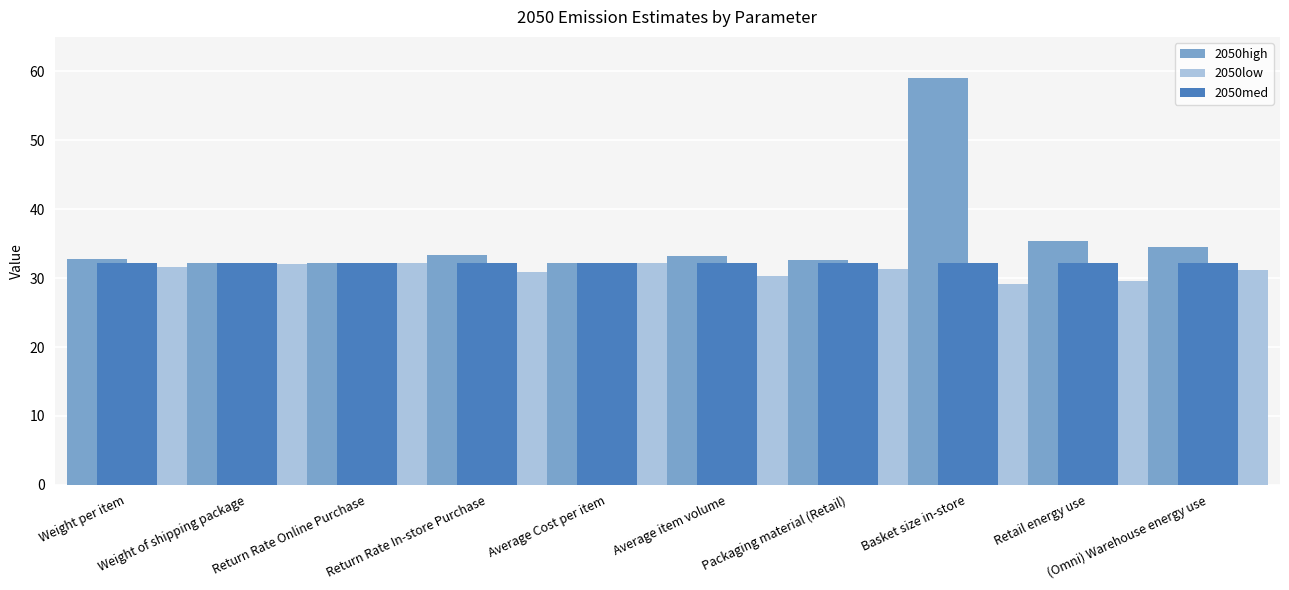

What is the sum of the 2050med values at Basket size in-store and (Omni) Warehouse energy use?

64.3